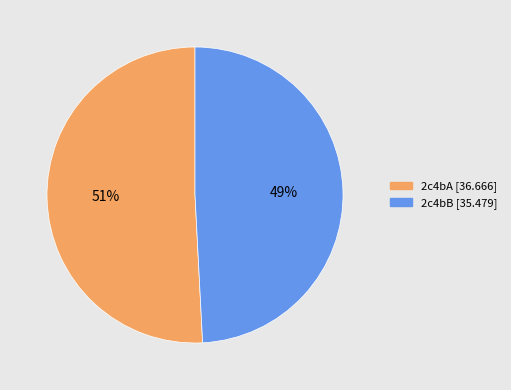

True or false: 2c4bB accounts for 49% of the total.

True